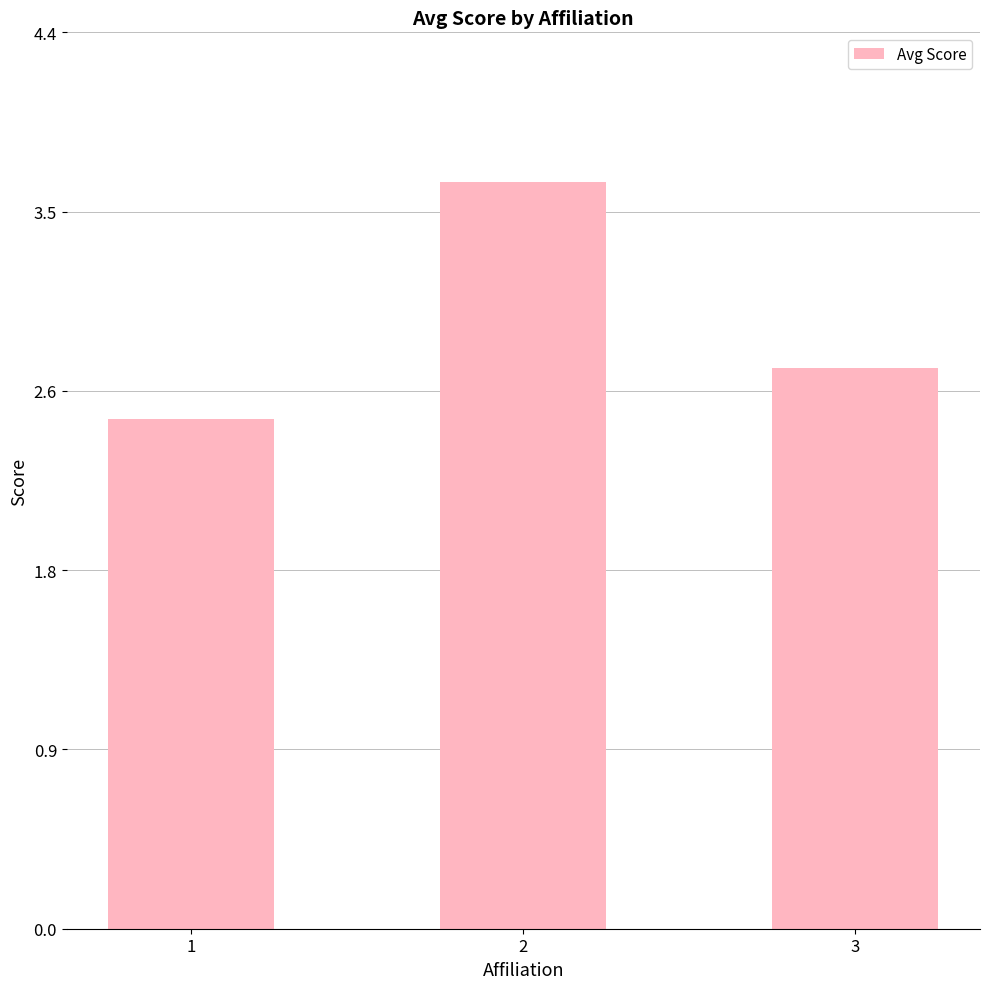

List the labels in order of value, smallest first.

1, 3, 2